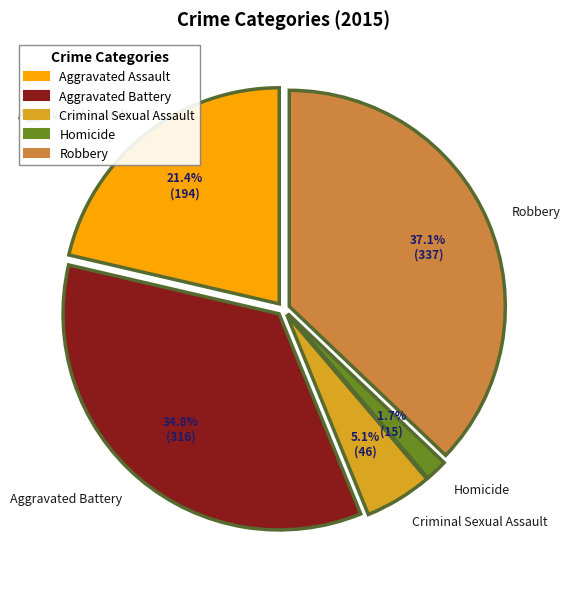

Is there any slice that represents more than half of the pie?

No